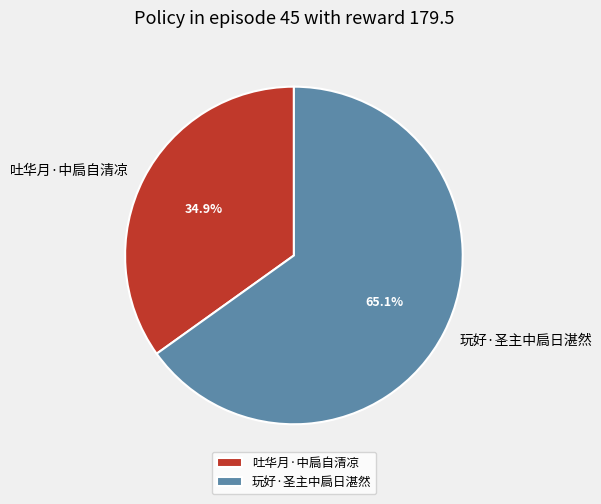

Which slice represents more than half of the pie?

玩好·圣主中扃日湛然